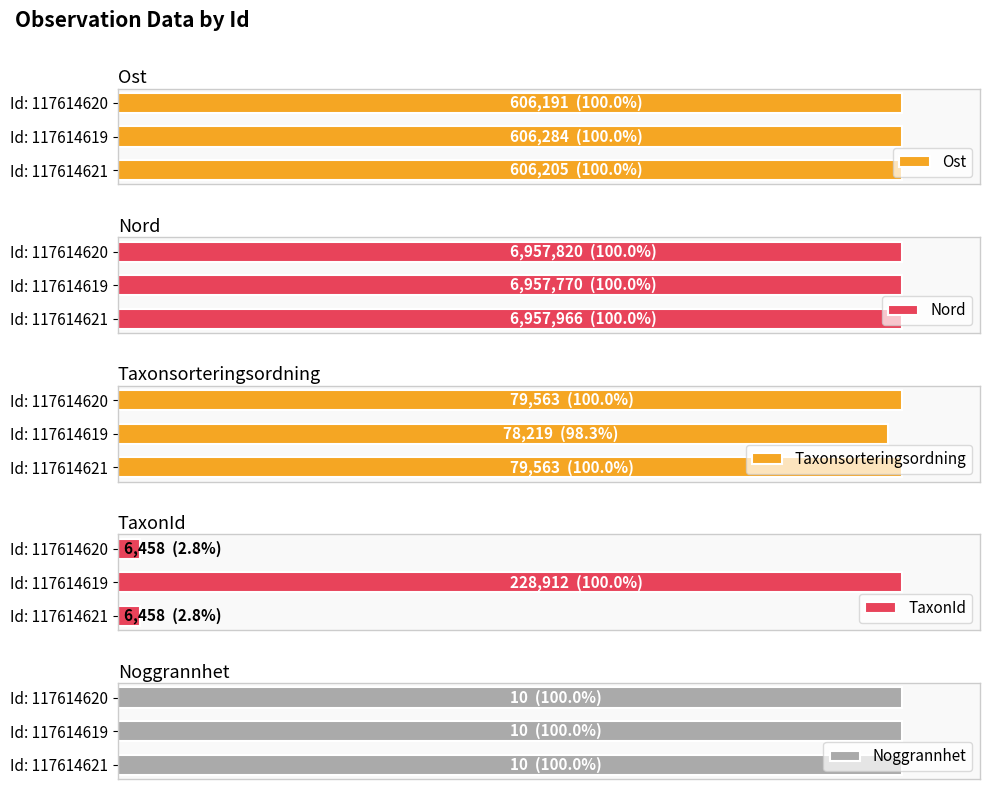

What is the value of the Ost bar at the 3rd from the left?

100.0